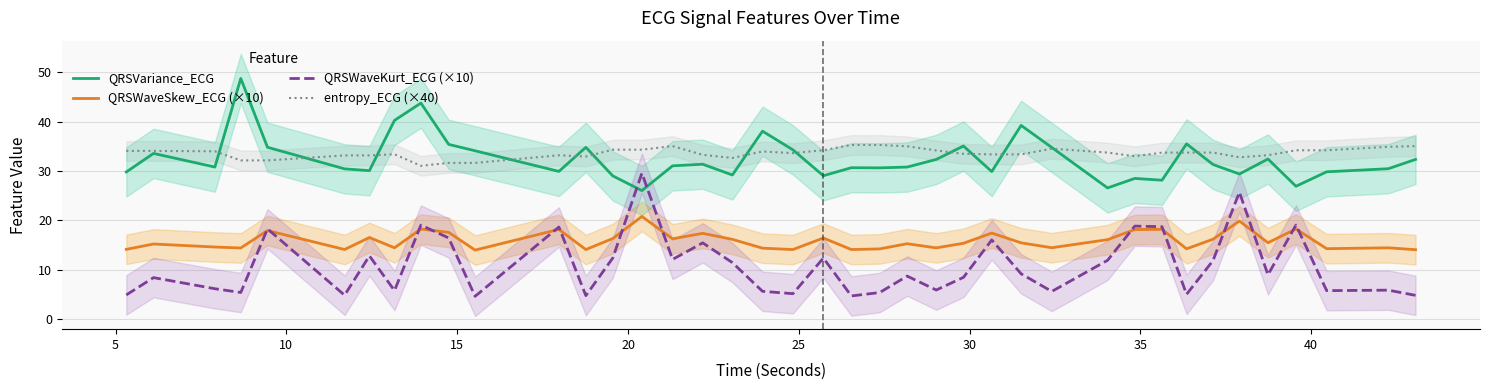

Which series has the largest range (max minus min)?

QRSWaveKurt_ECG (×10)